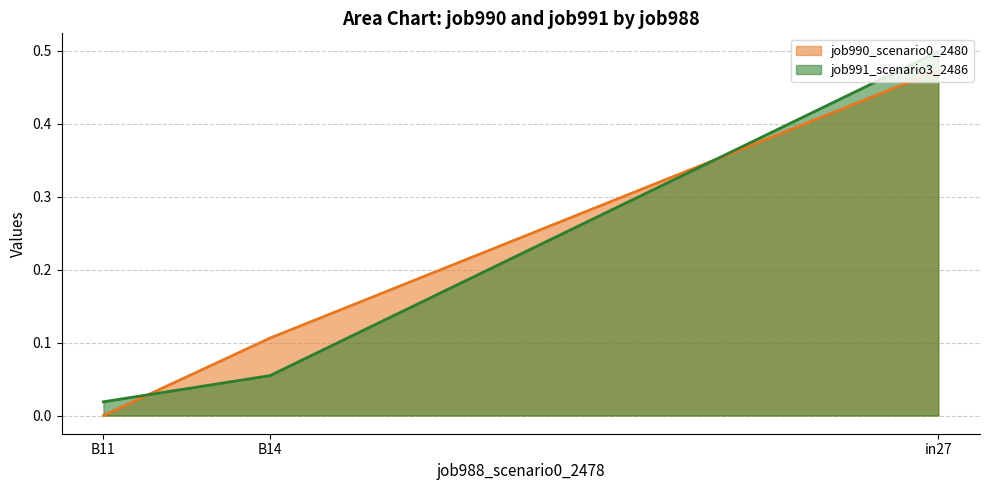

What position from the left is B14?

2